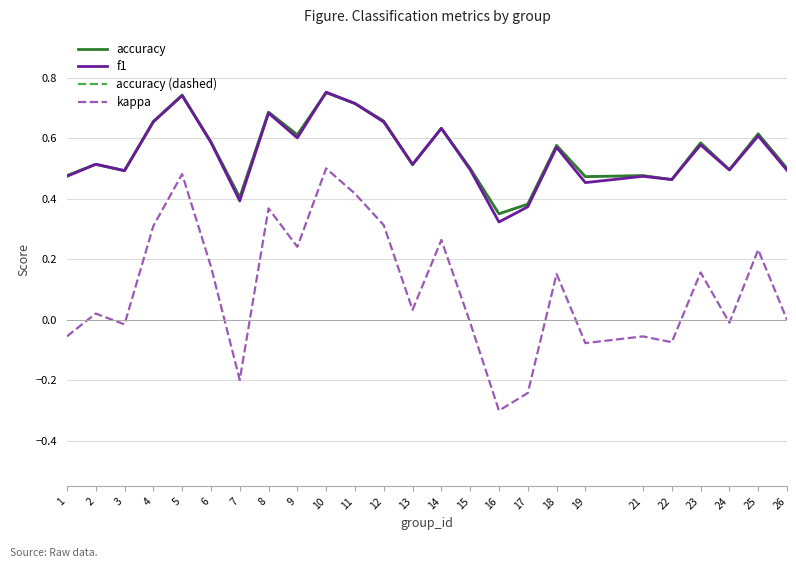

What is the smallest value displayed?

-0.3